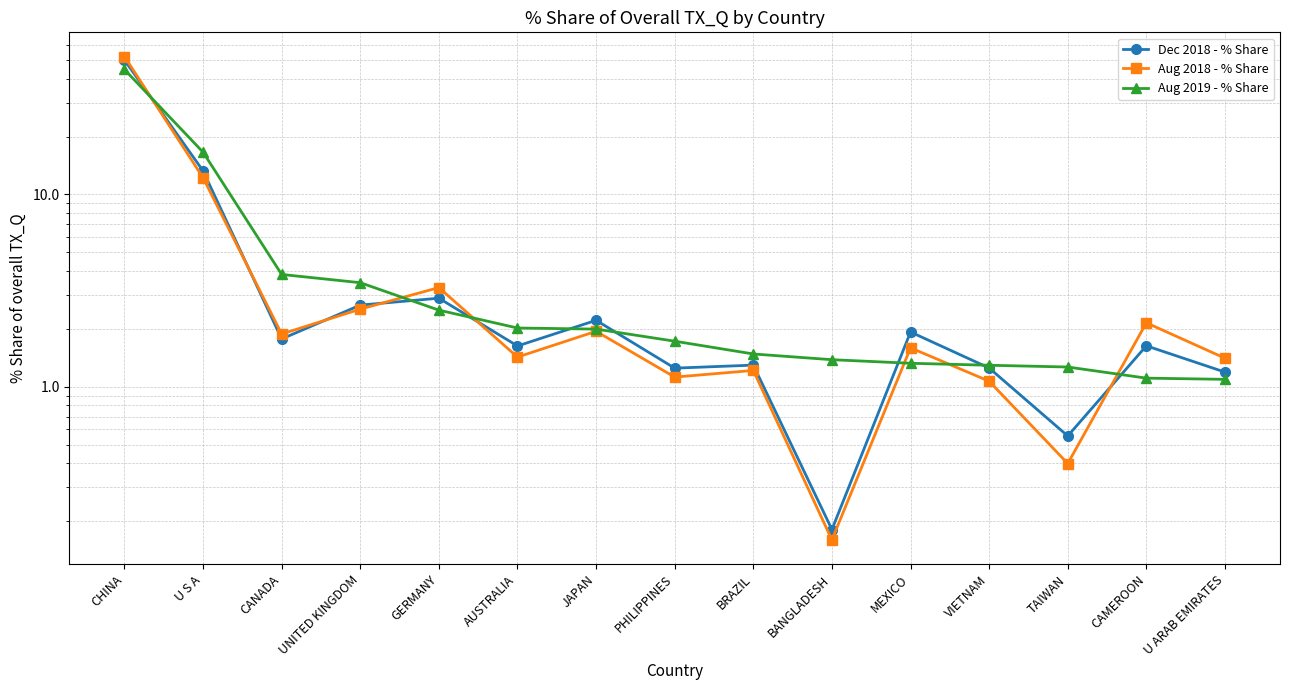

How many lines are shown in the chart?

3